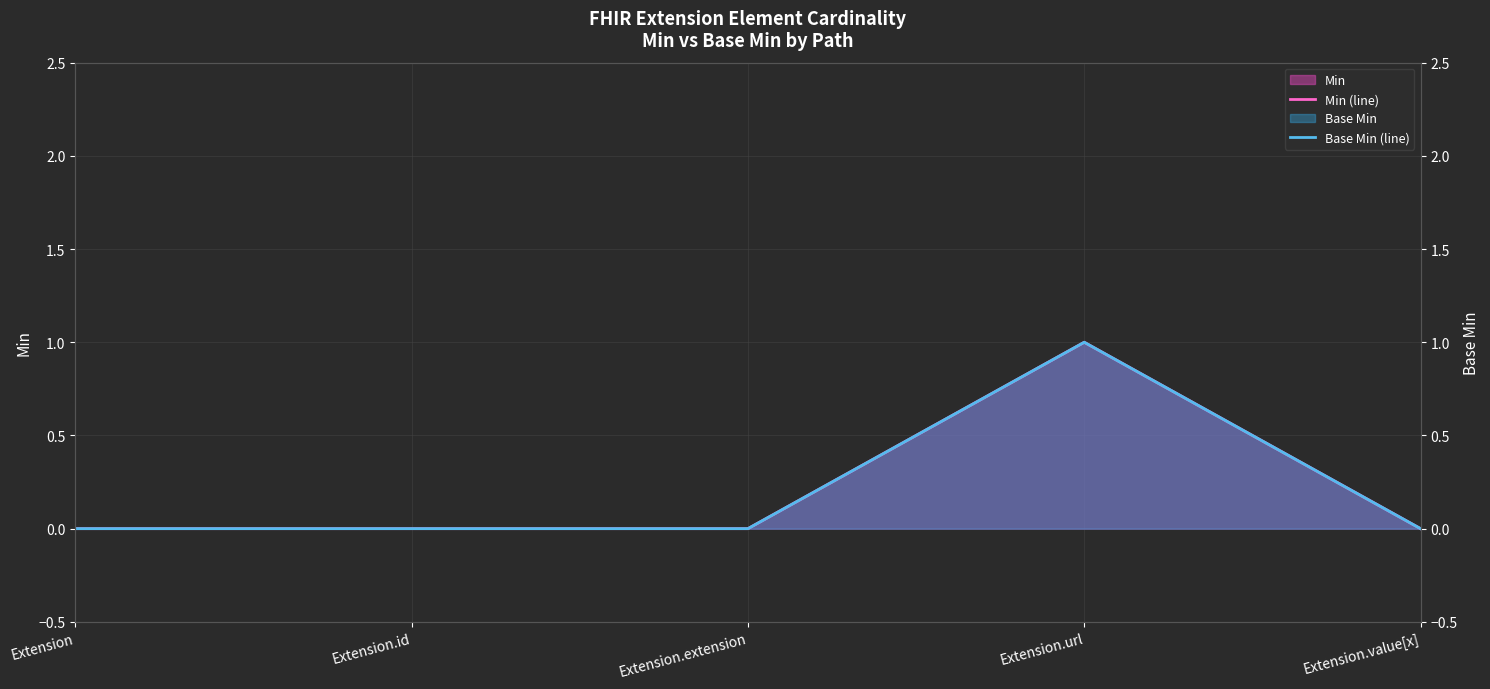

What position from the left is Extension?

1